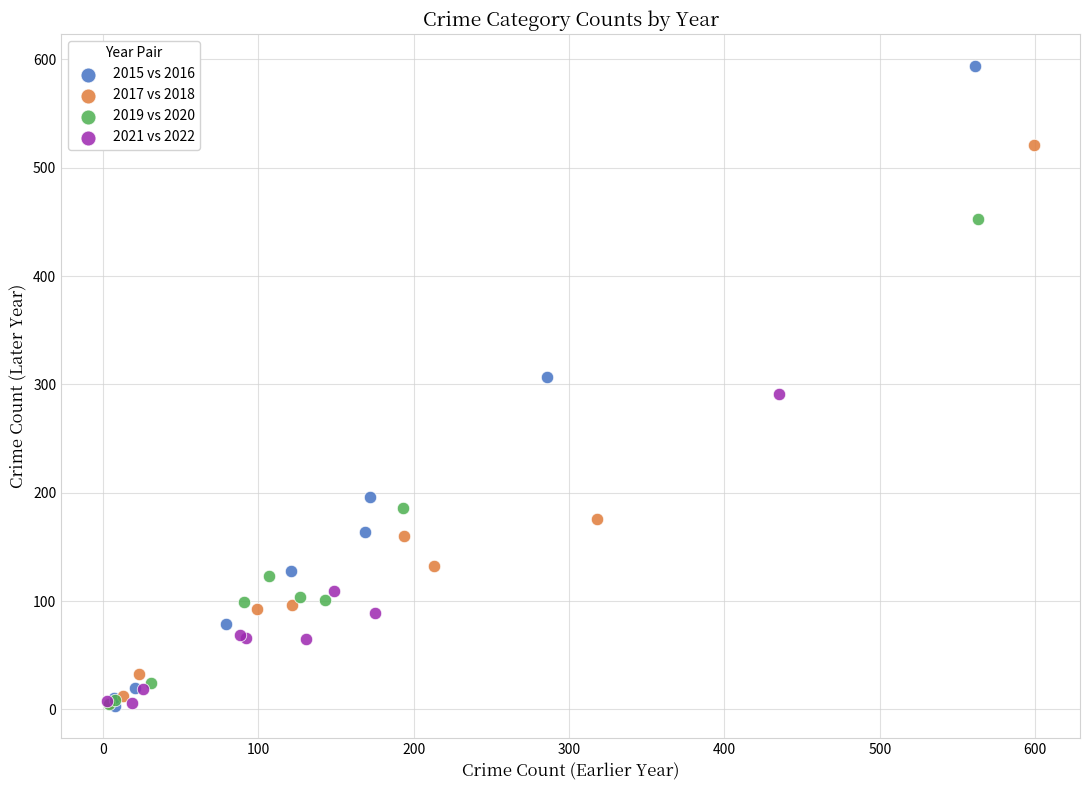

Which series contains the highest Y value?

2015 vs 2016